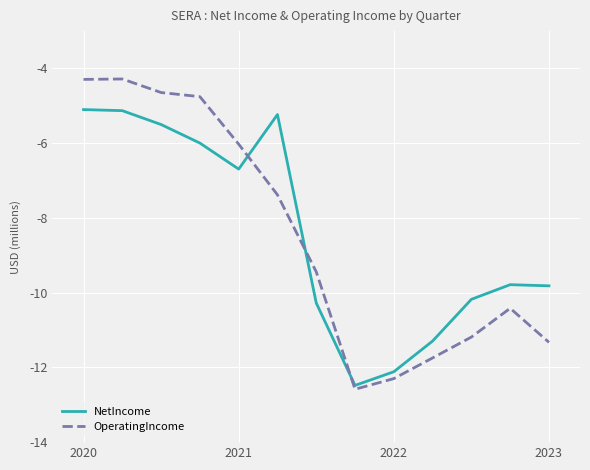

What is the difference between the second highest and minimum values in the NetIncome series?

7.4